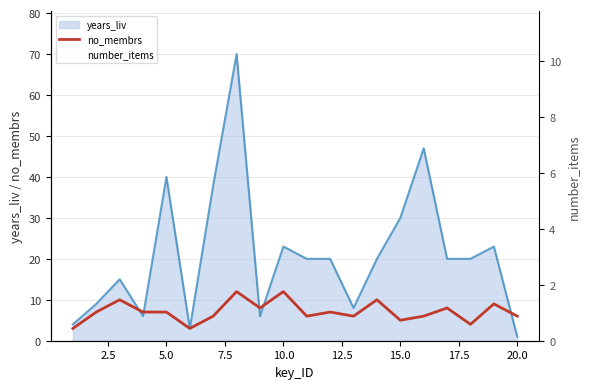

How many lines are shown in the chart?

2